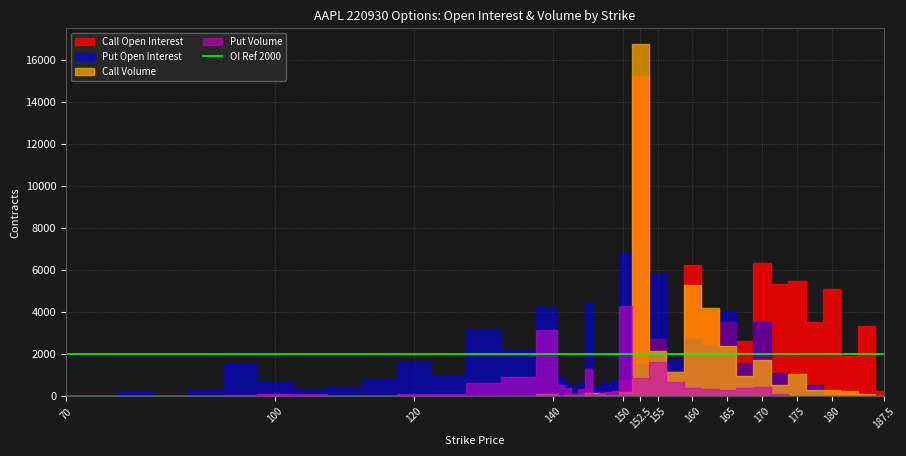

List the series in order of their overall mean, highest first.

Call Open Interest, Put Open Interest, Call Volume, Put Volume